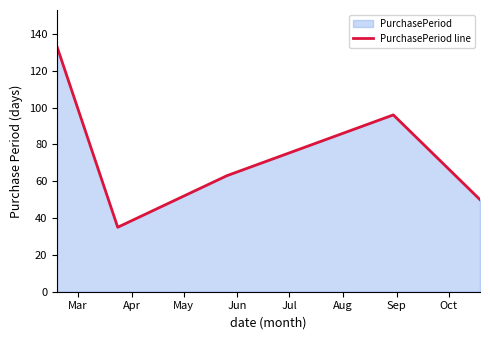

Count the values in the range 50 to 96.

3